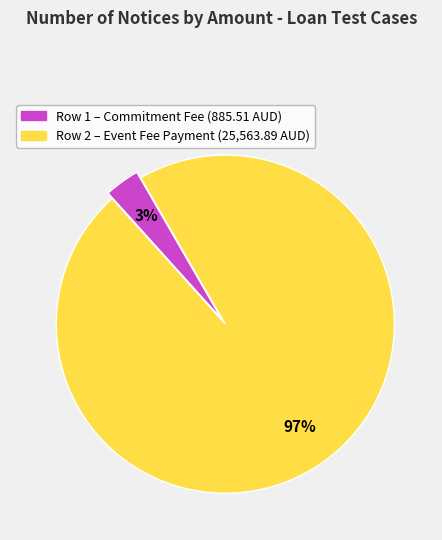

Count the number of slices in the pie.

2